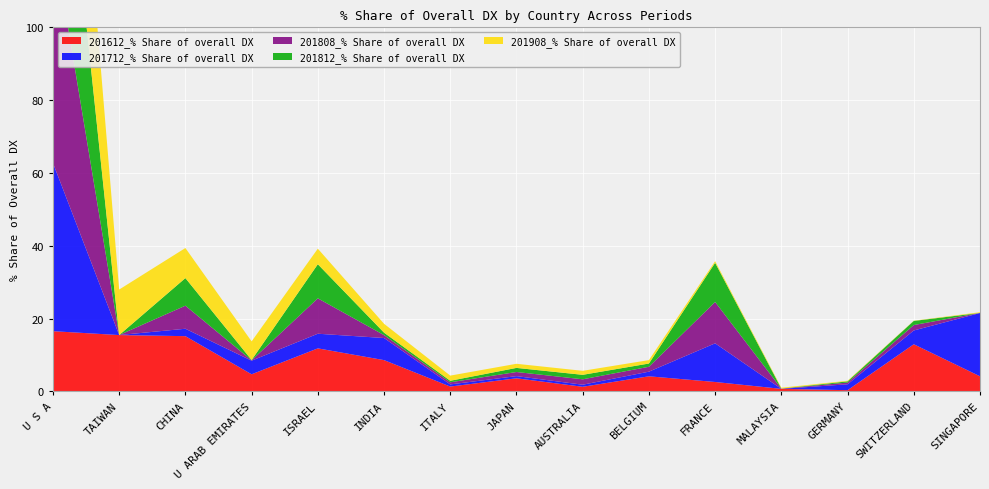

Reading left to right, what are all the values shown in this chart?

201612_% Share of overall DX: 16.5	15.5	15.2	4.7	11.8	8.6	1.3	3.6	1.2	4.1	2.6	0.7	0.3	12.9	4.1
201712_% Share of overall DX: 46.2	0.0	2.0	3.7	4.0	6.1	0.6	0.6	0.6	1.3	10.6	0.0	1.6	3.8	17.4
201808_% Share of overall DX: 62.3	0.0	6.3	0.1	9.7	0.8	0.6	1.1	1.5	1.3	11.4	0.1	0.5	1.5	0.0
201812_% Share of overall DX: 62.5	0.0	7.6	0.1	9.4	0.7	0.4	1.1	1.2	0.9	10.8	0.0	0.3	1.1	0.0
201908_% Share of overall DX: 59.9	12.5	8.3	5.1	4.3	2.4	1.4	1.1	1.1	0.9	0.5	0.2	0.2	0.1	0.2